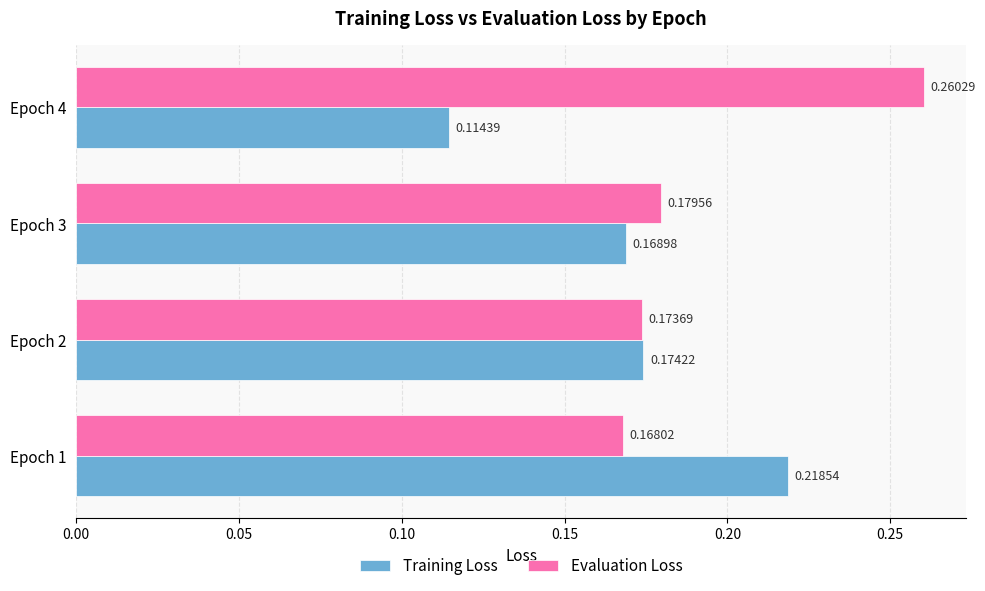

At Epoch 3, list the series in order from smallest to largest.

Training Loss, Evaluation Loss